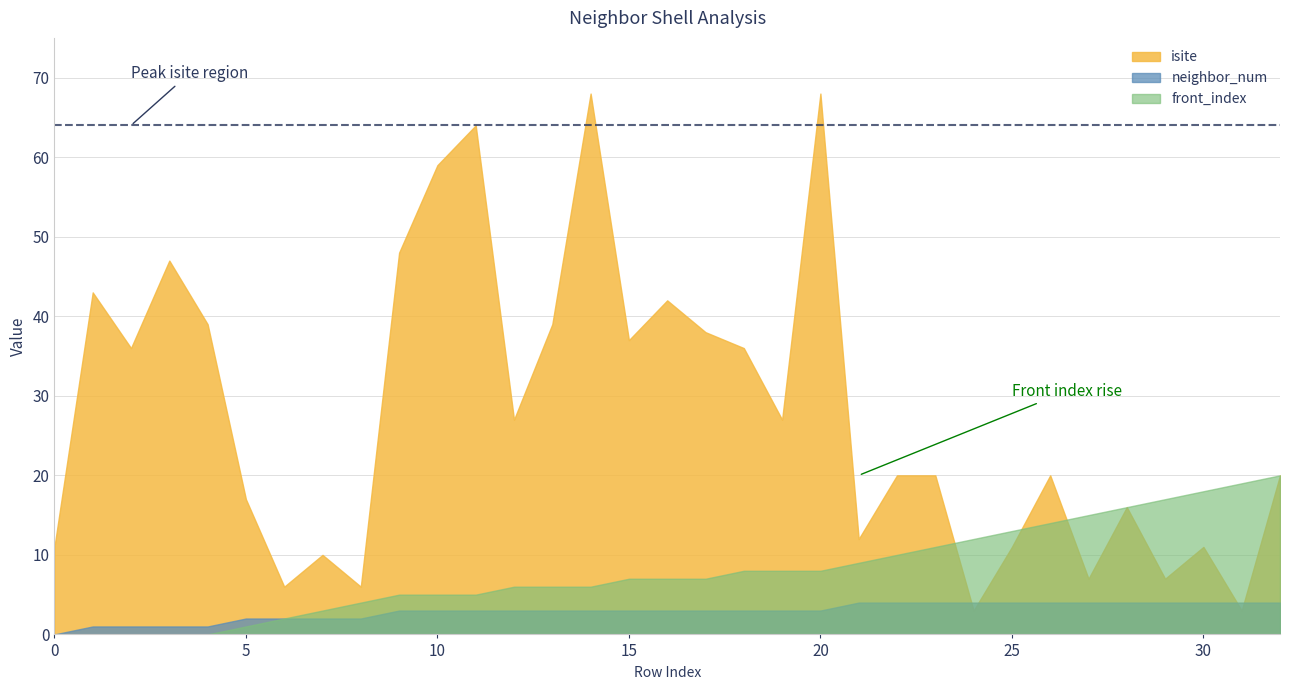

What is the difference between the neighbor_num values at 7 and 17?

1